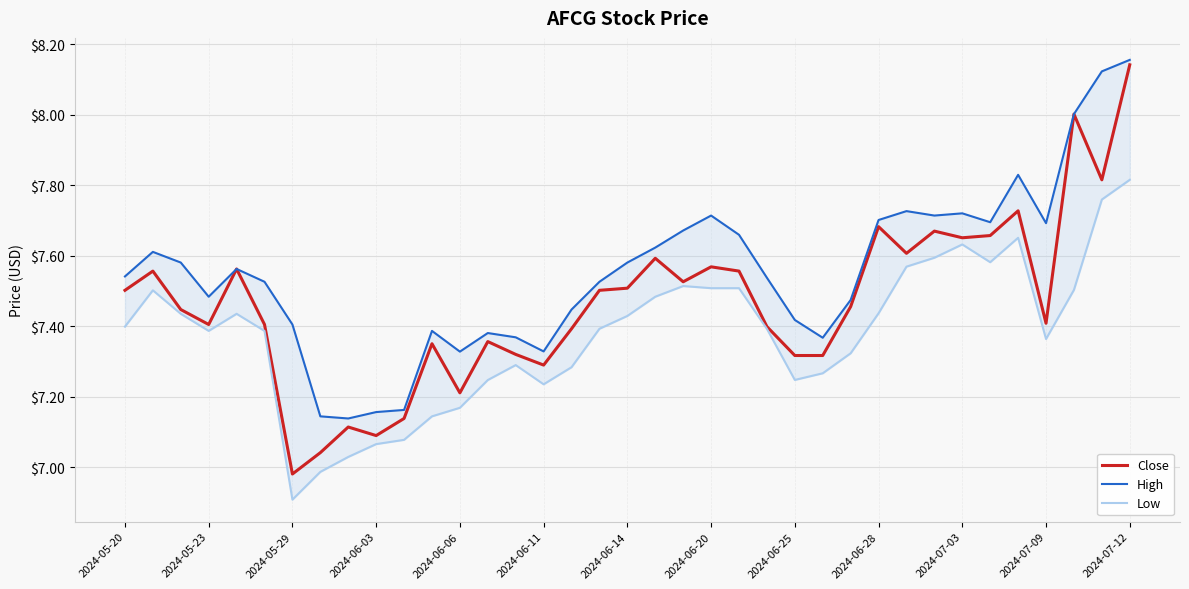

What are all the series names shown in the legend?

Close, High, Low